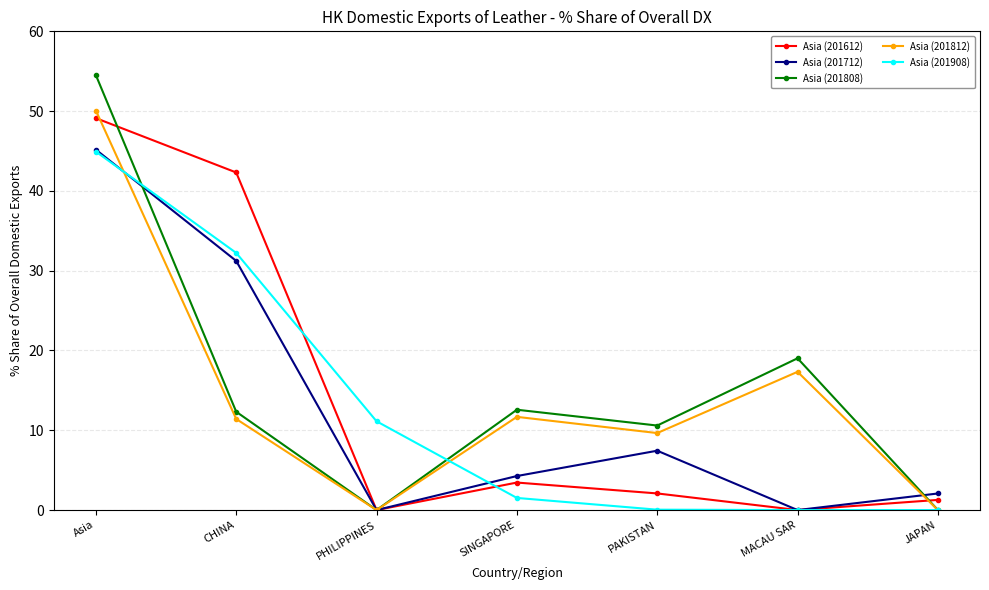

Which category has the highest value in the Asia (201612) series?

Asia